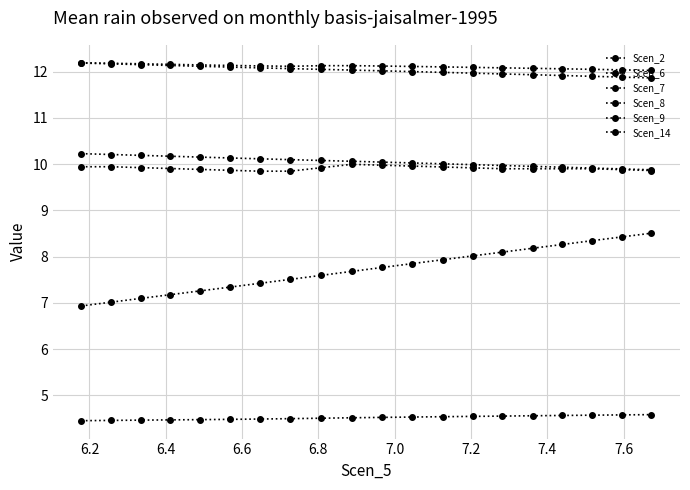

How many series are shown in this chart?

6